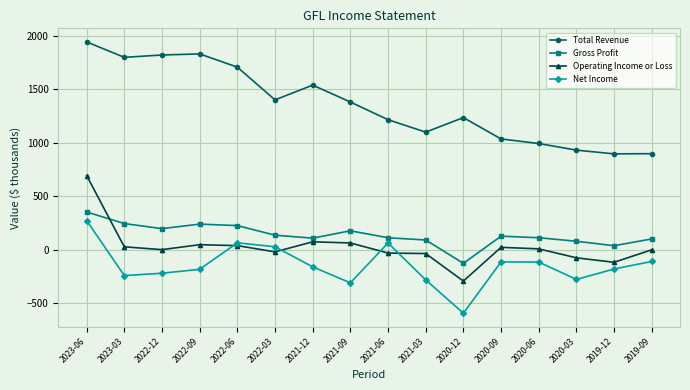

True or false: Total Revenue and Gross Profit cross at least once.

False